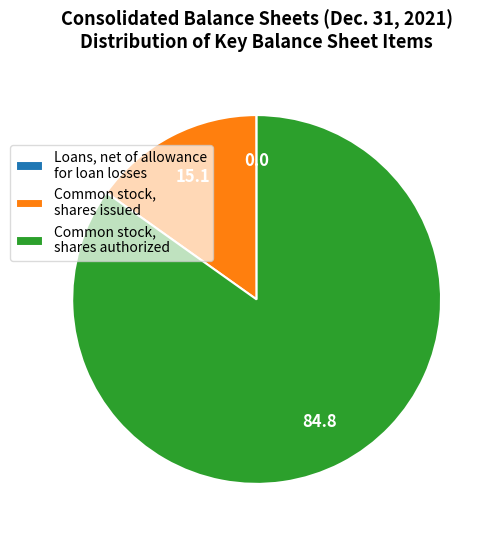

Is there a majority slice in this chart?

Yes